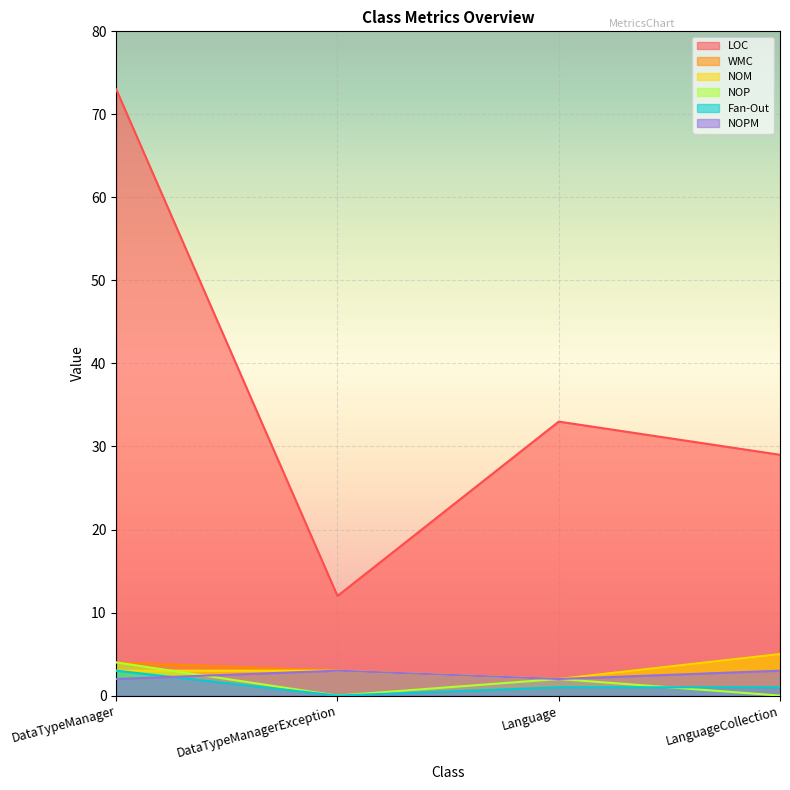

What is the average value of the NOPM series?

2